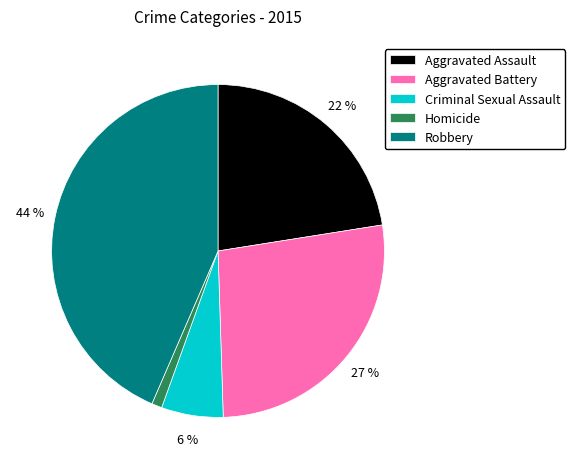

Which category has the smallest portion of the pie?

Homicide